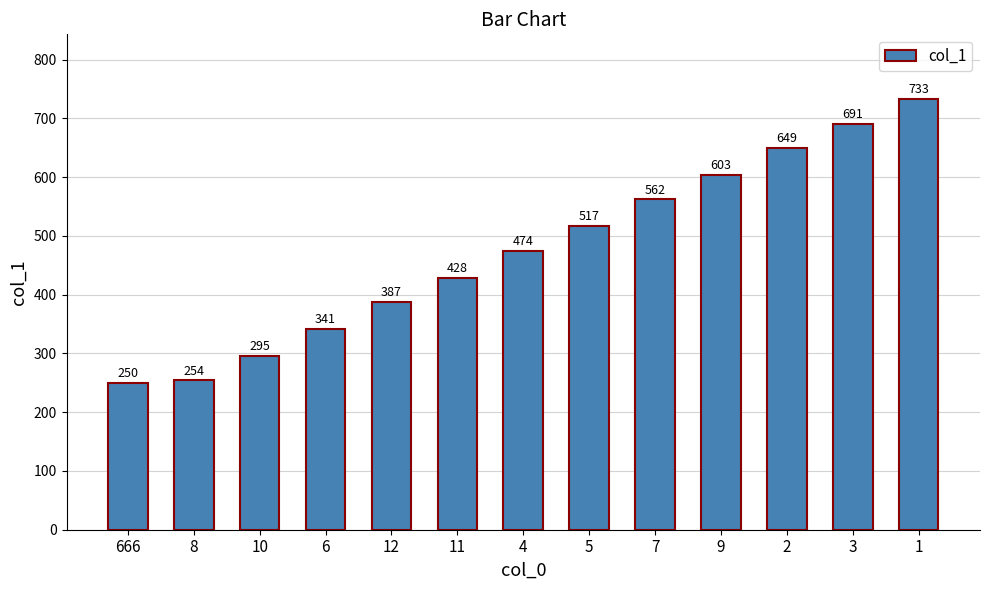

What is the difference between the values at 9 and 2?

46